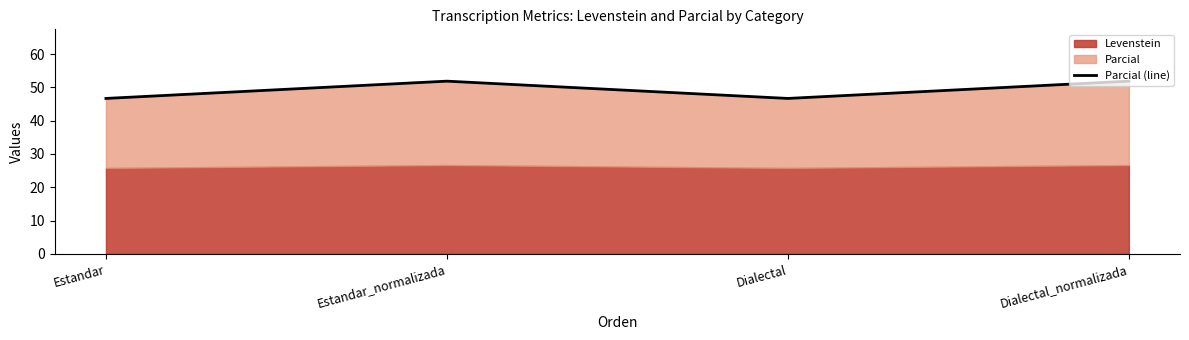

Reading right to left, what are all the values shown in this chart?

Dialectal_normalizada=51.9	Dialectal=46.7	Estandar_normalizada=51.9	Estandar=46.7